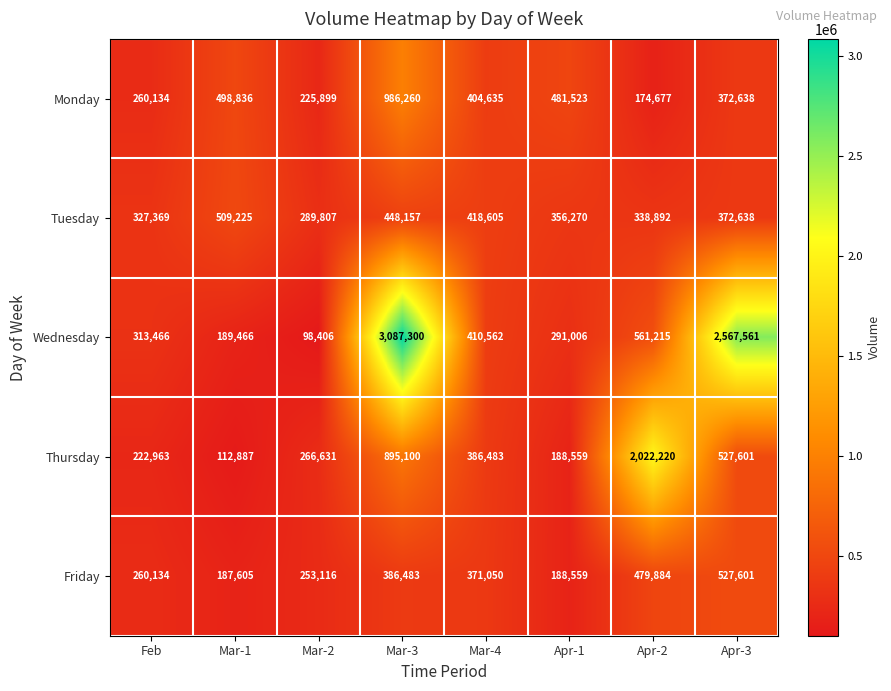

What value does the Thursday series have at Apr-2, to the nearest 50?

2022200